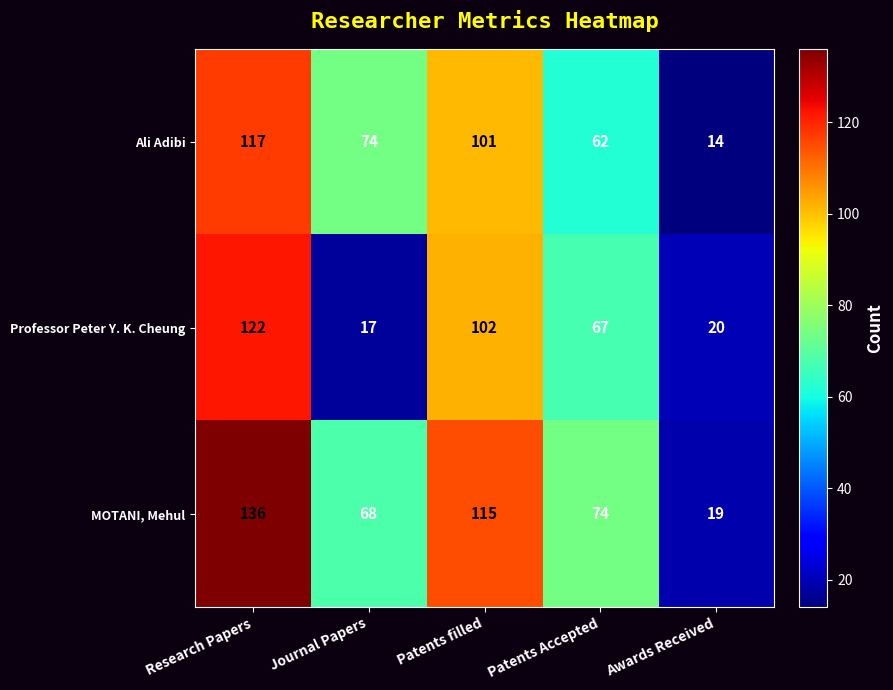

What is the greatest value displayed?

136